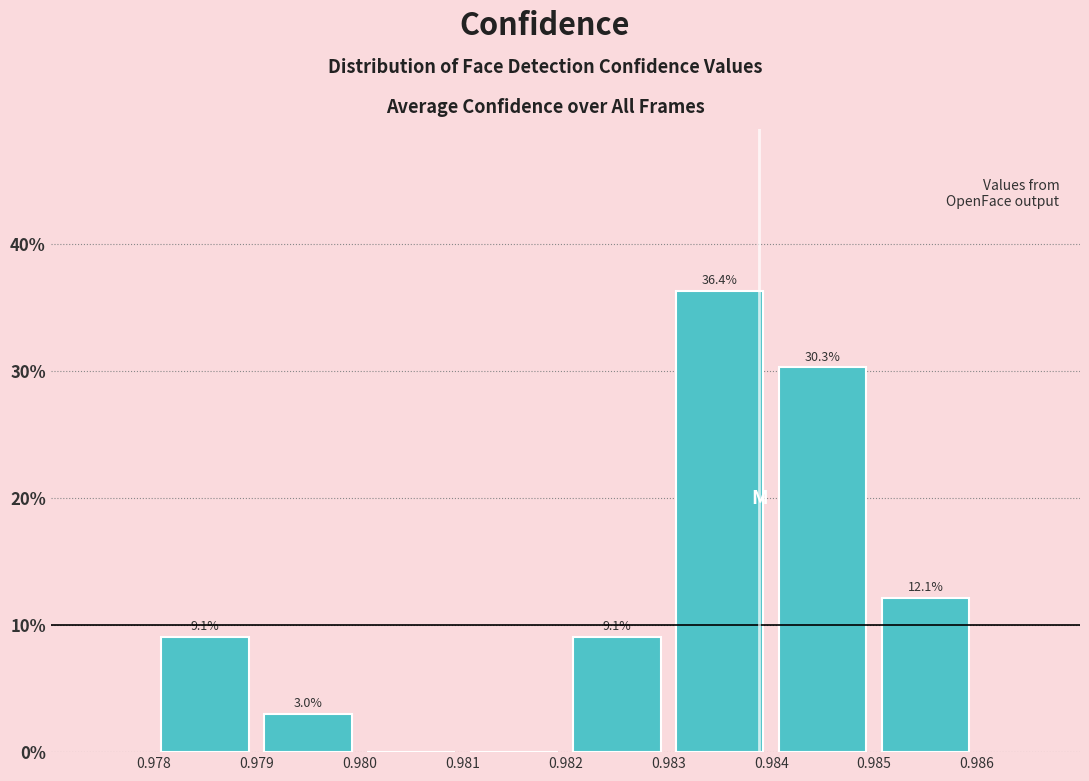

Which range on the x-axis has the tallest bar?

0.983 to 0.984